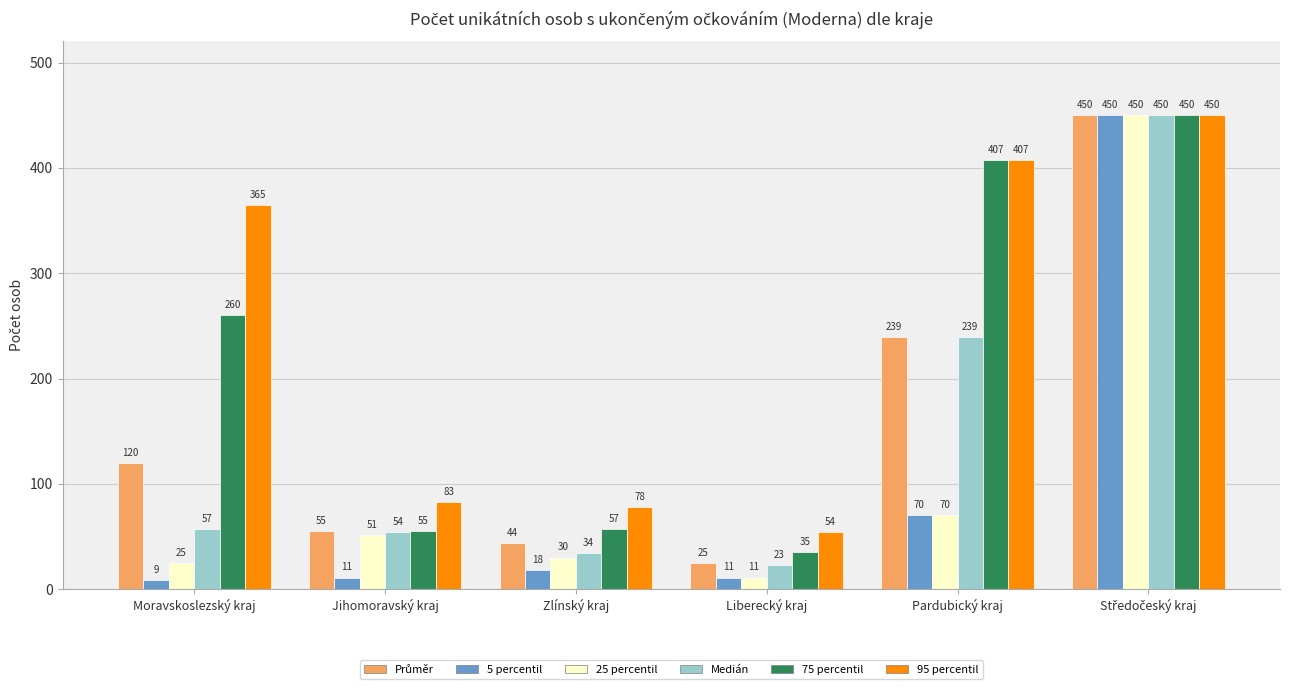

What is the difference between the 5 percentil values at Pardubický kraj and Jihomoravský kraj?

59